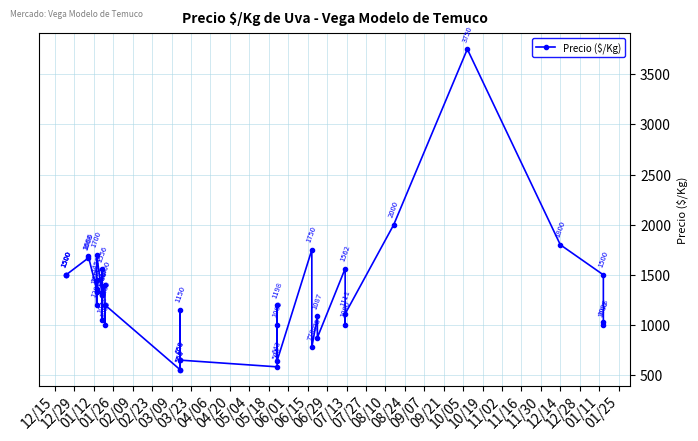

How many points are lower than both their immediate neighbors (excluding endpoints)?

12